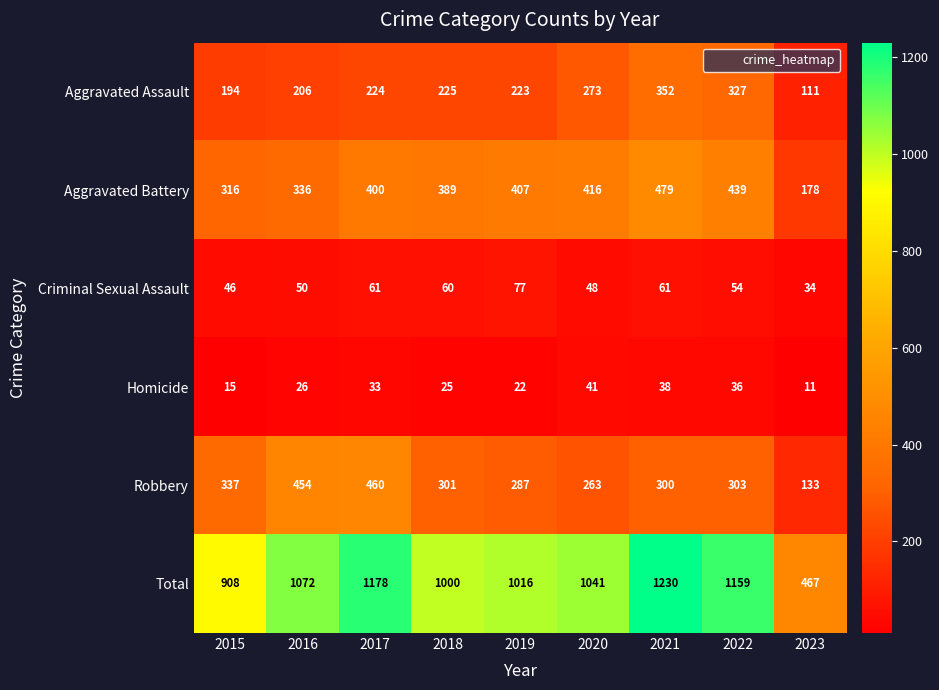

What is the difference between the maximum and minimum values in the Criminal Sexual Assault series?

43